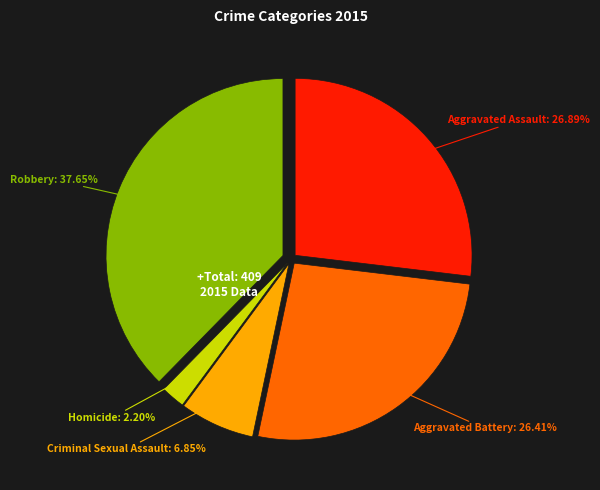

Is Aggravated Battery the majority of the pie?

No